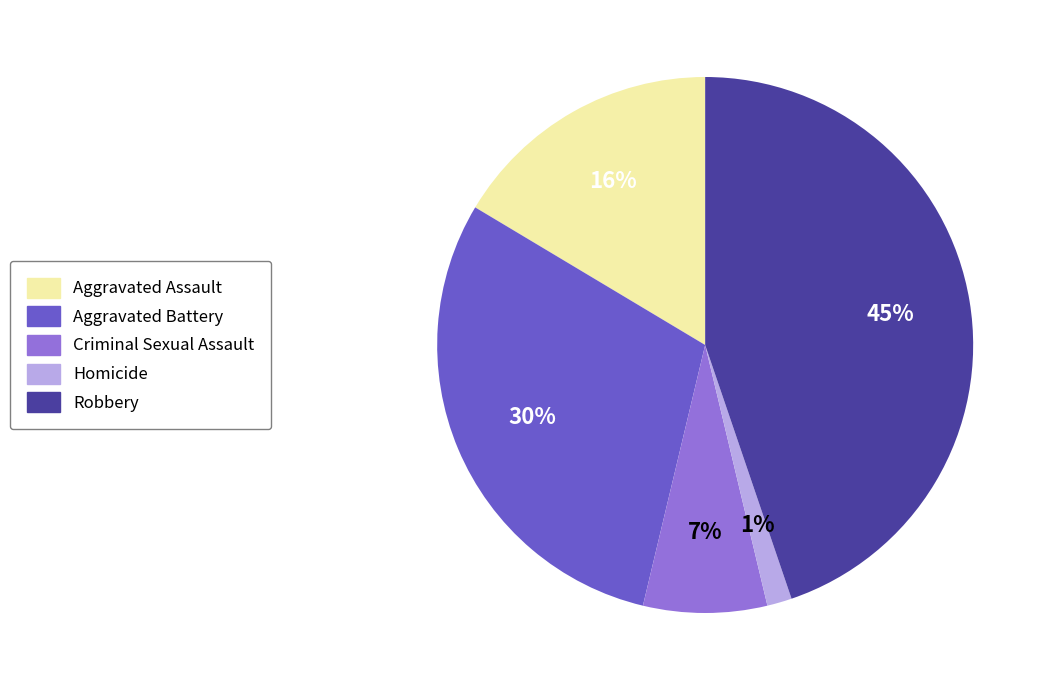

To the nearest percent, what percentage of the pie is Homicide?

1%